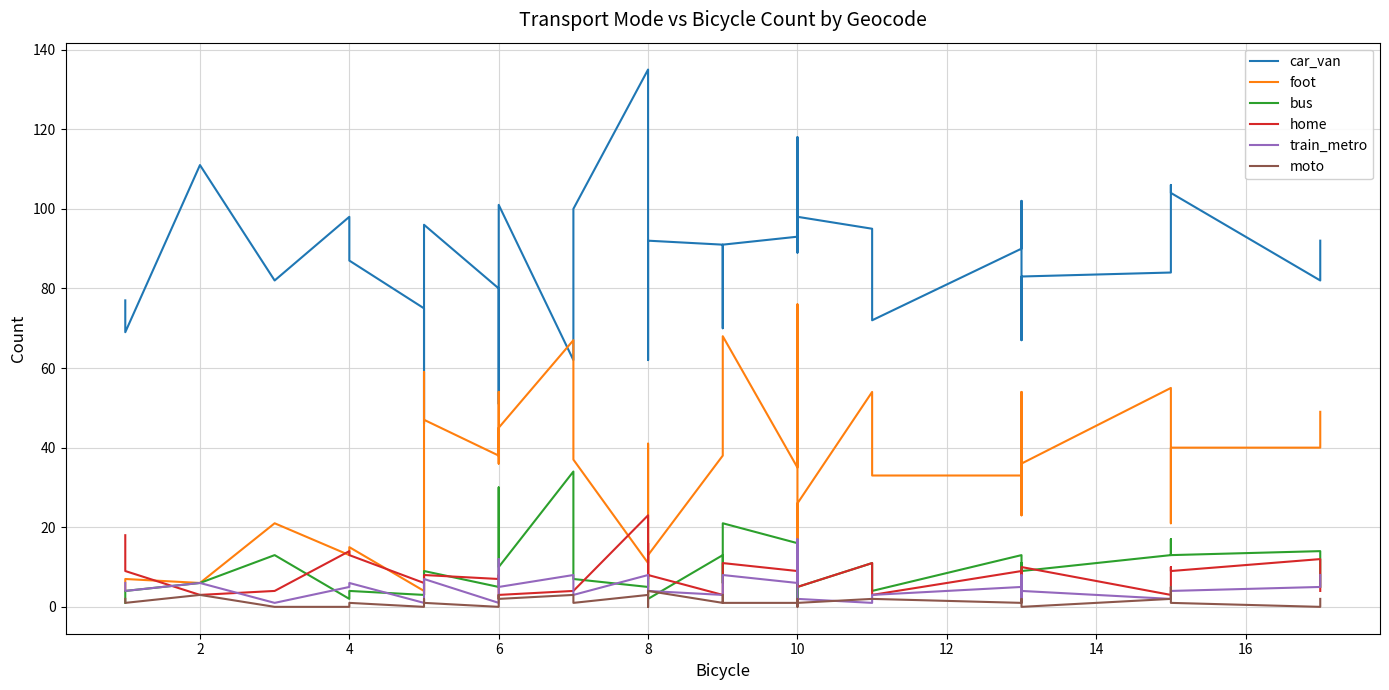

Does the chart have visible grid lines?

Yes